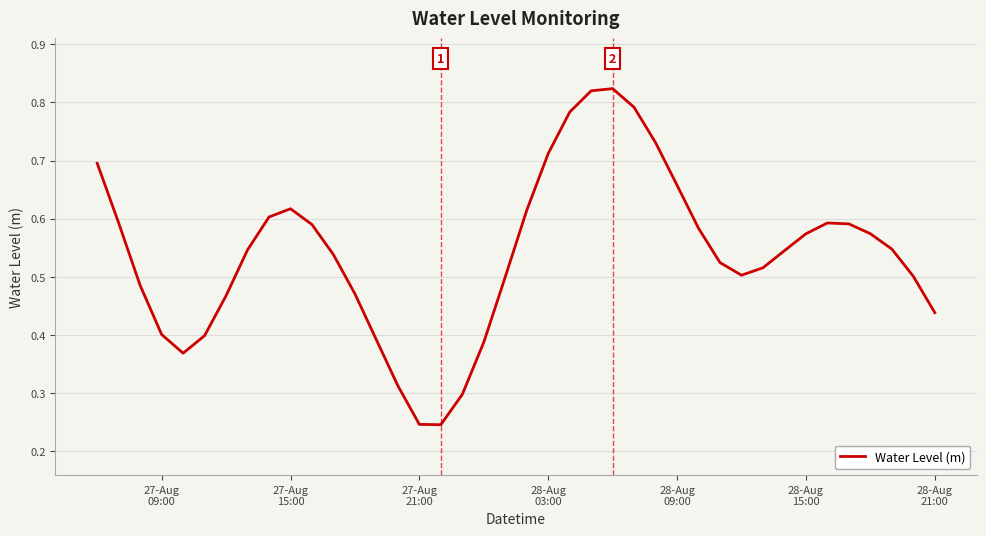

Does the chart display data point markers on the line(s)?

No